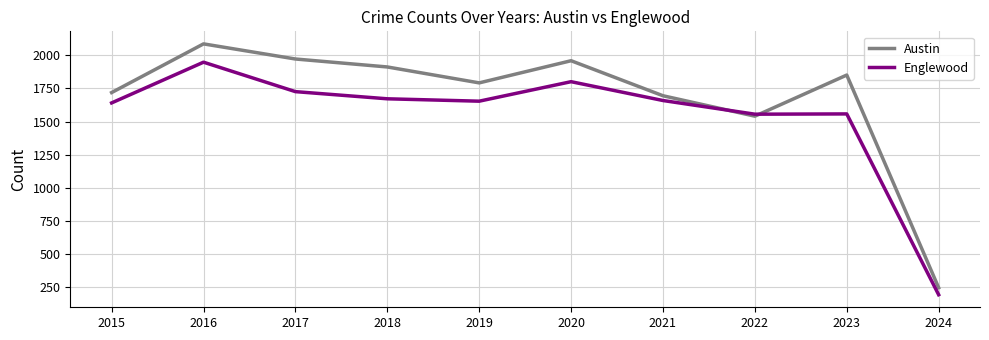

Where is the first local minimum for Austin?

2019